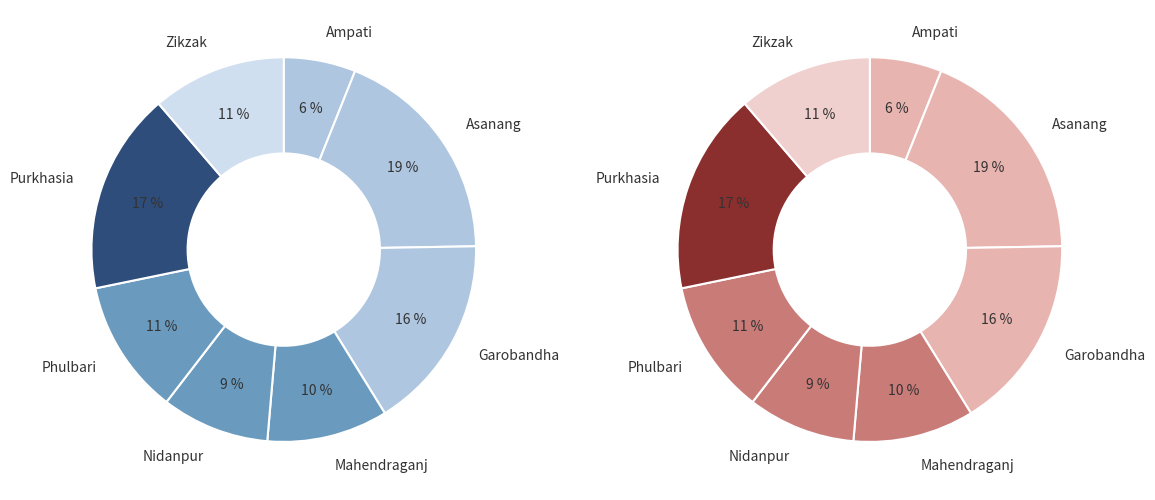

What percentage is the Mahendraganj slice, to the nearest percent?

10%